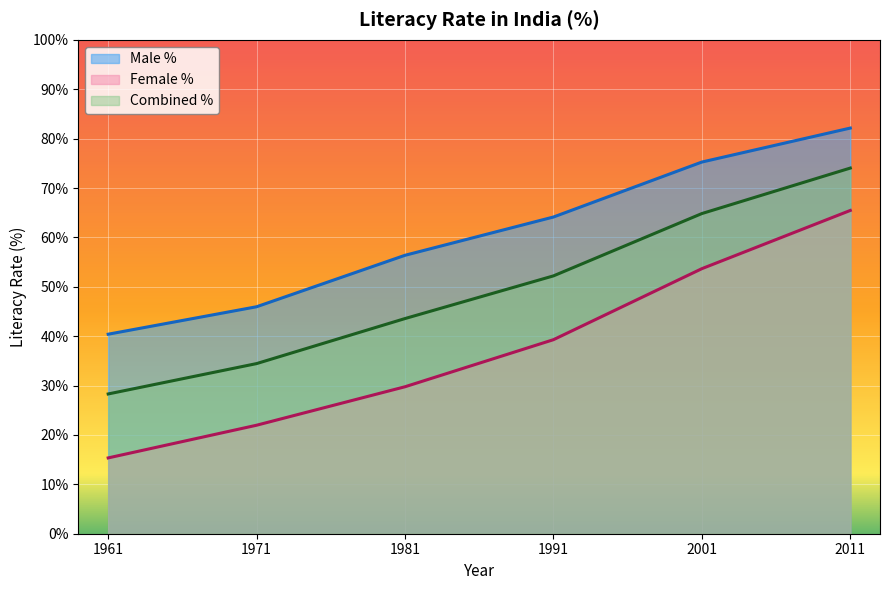

Is the value of Male % at 1981 greater than the value of Female % at 2011?

No